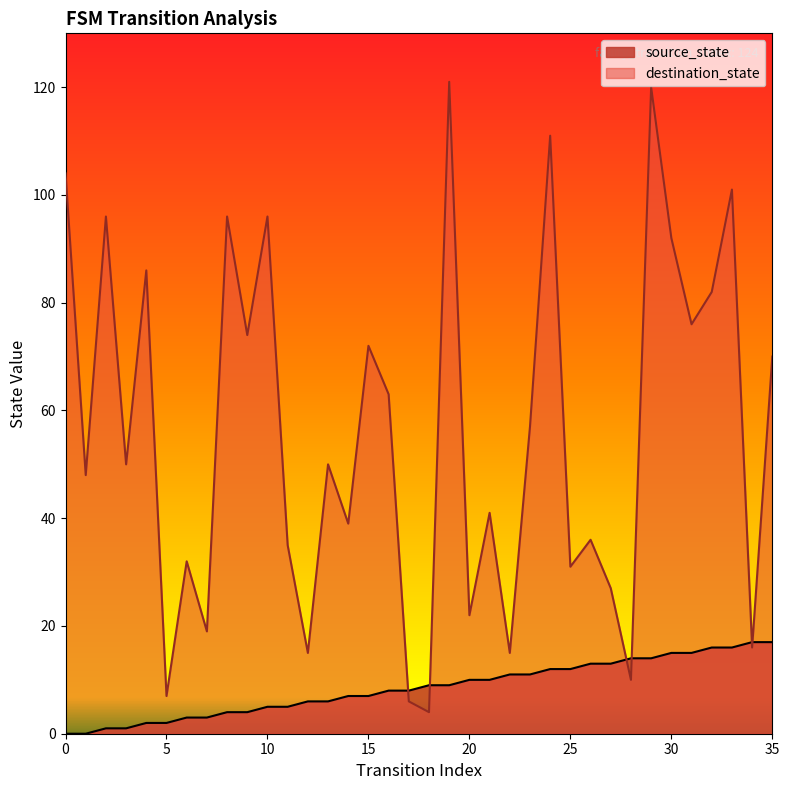

True or false: source_state has a value of 4 at 9.

True